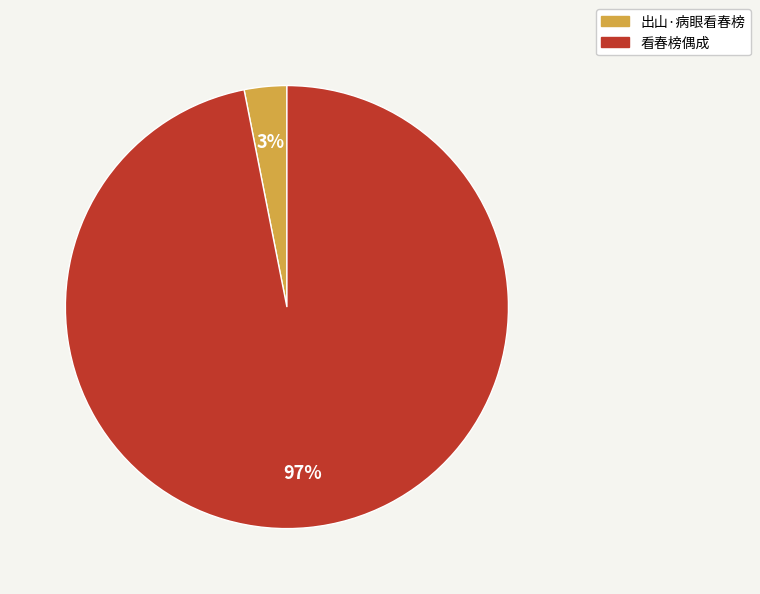

What is the largest slice in the pie chart?

看春榜偶成